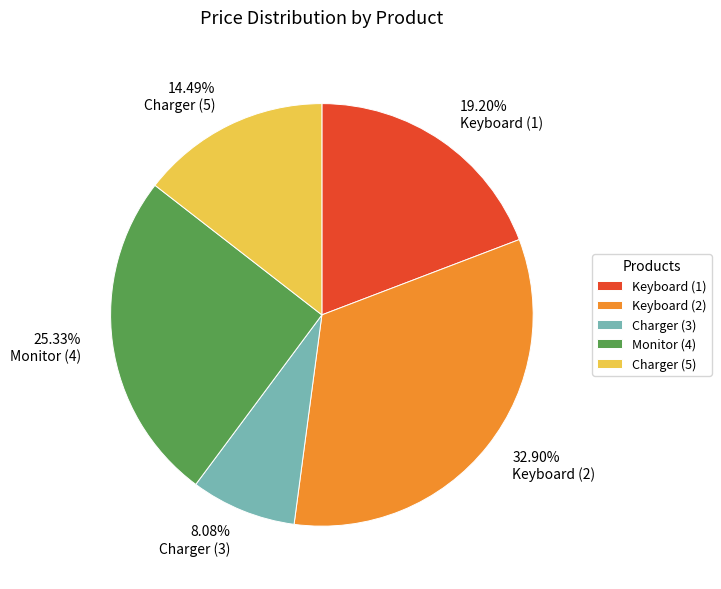

What portion of the pie excludes Monitor (4)?

74.7%